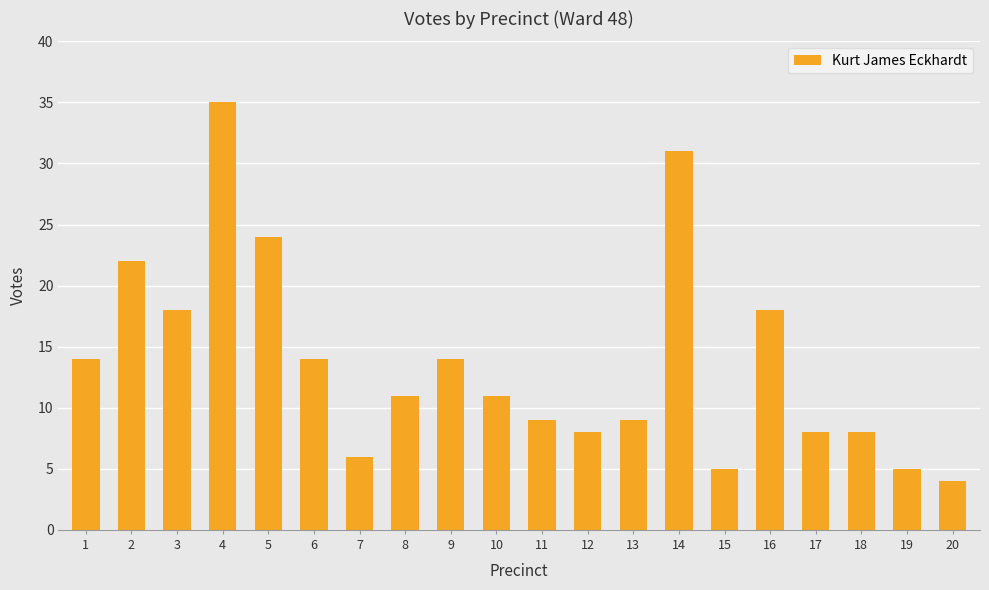

What is the difference between the maximum and minimum values?

31